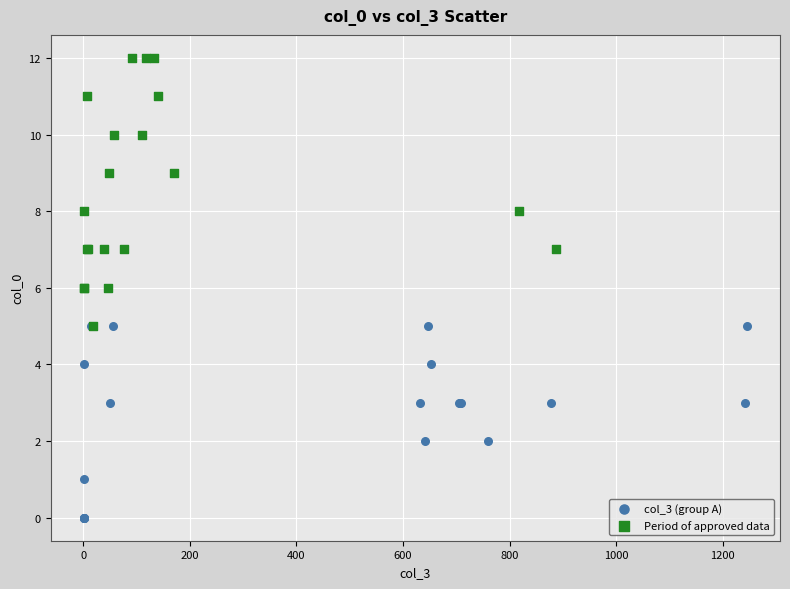

Which series reaches the minimum Y coordinate?

col_3 (group A)